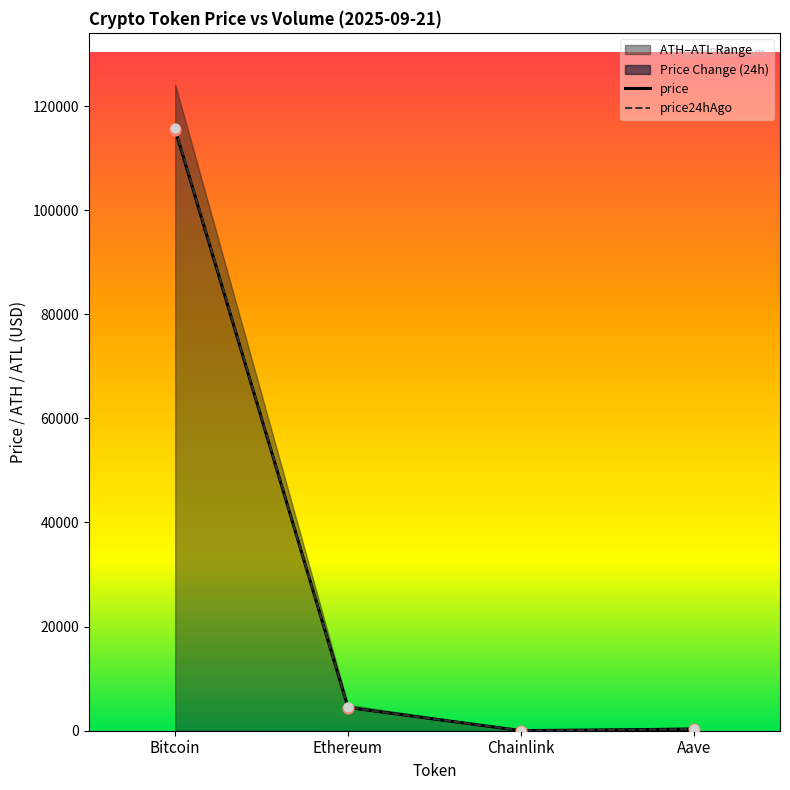

Is the value of price at Chainlink greater than the value of price24hAgo at Ethereum?

No